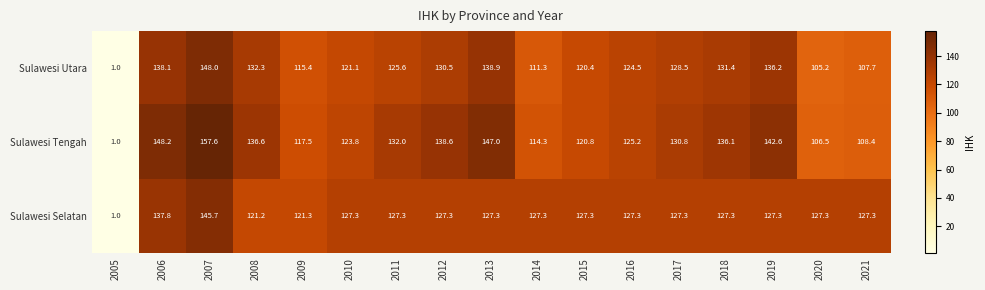

Which series has the largest range (max minus min)?

Sulawesi Tengah